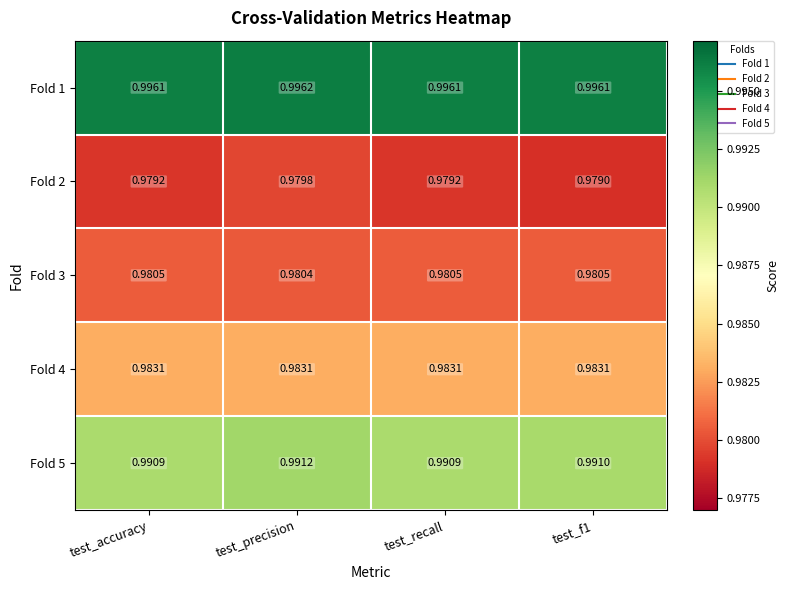

At which category is the sum across all series the highest?

test_precision